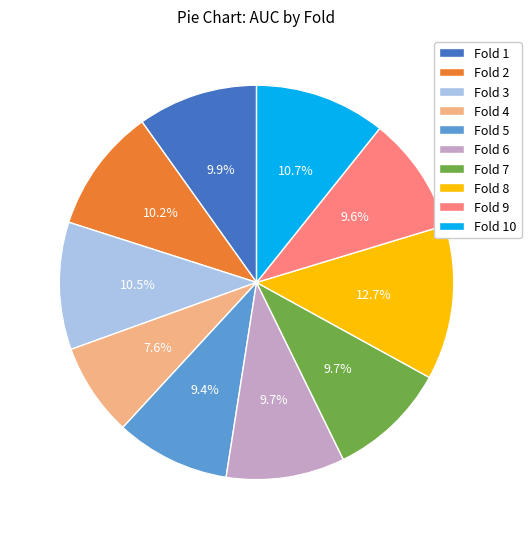

How many segments does this pie chart have?

10